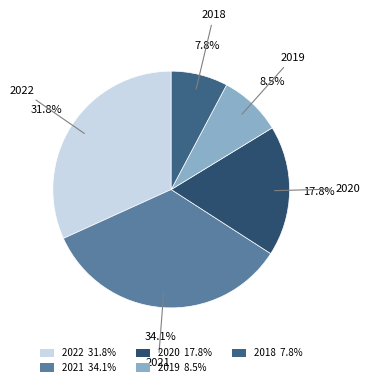

Which category has the biggest portion of the pie?

2021